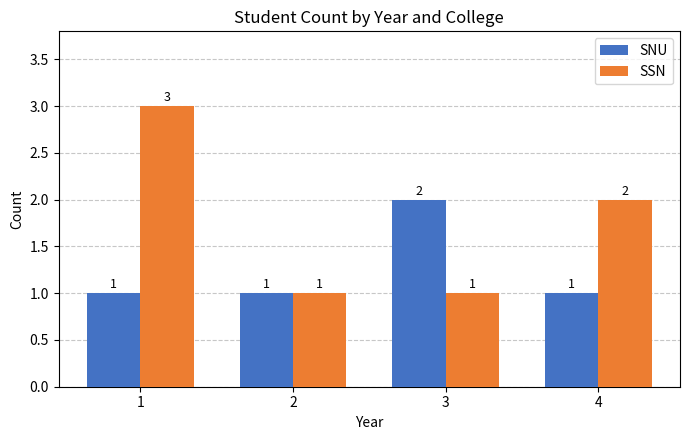

Count the SSN values in the range 1 to 3.

4